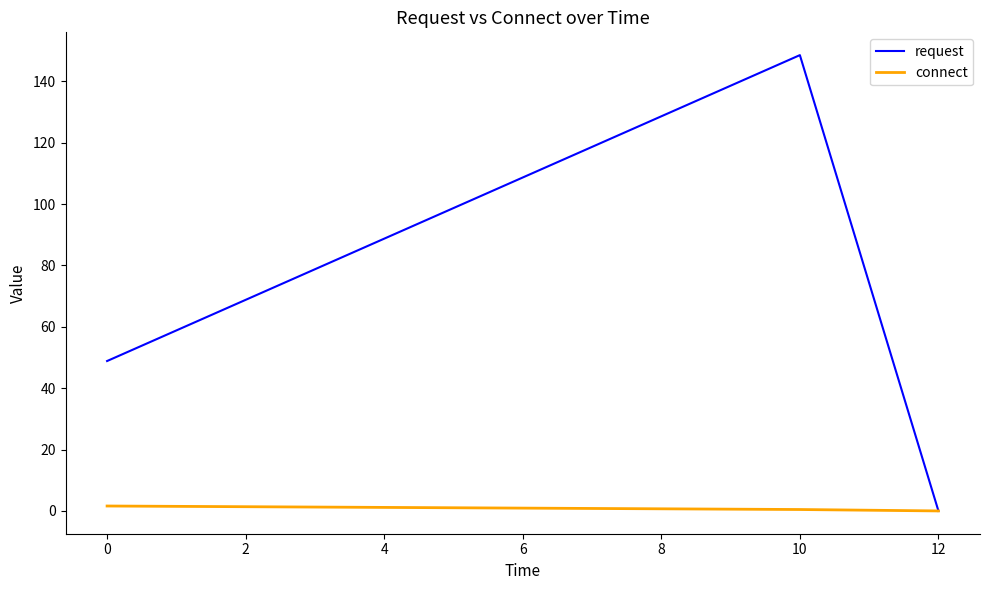

At which category is the sum across all series the highest?

10